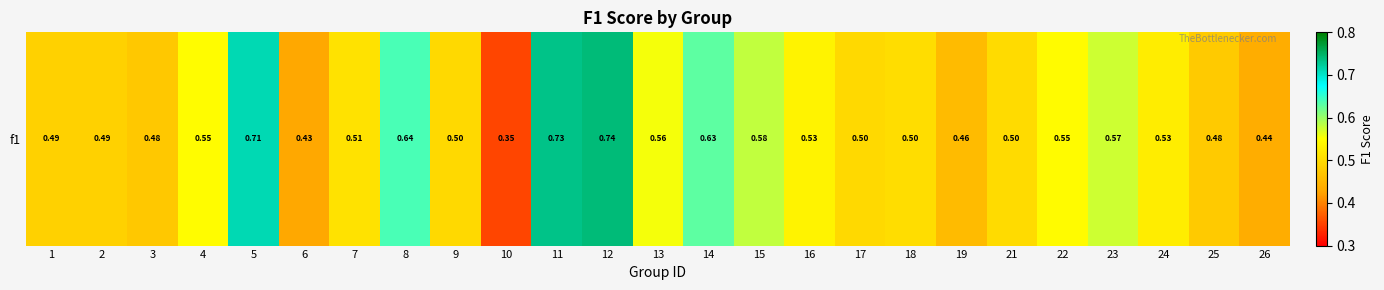

How many values are between 0 and 1?

25